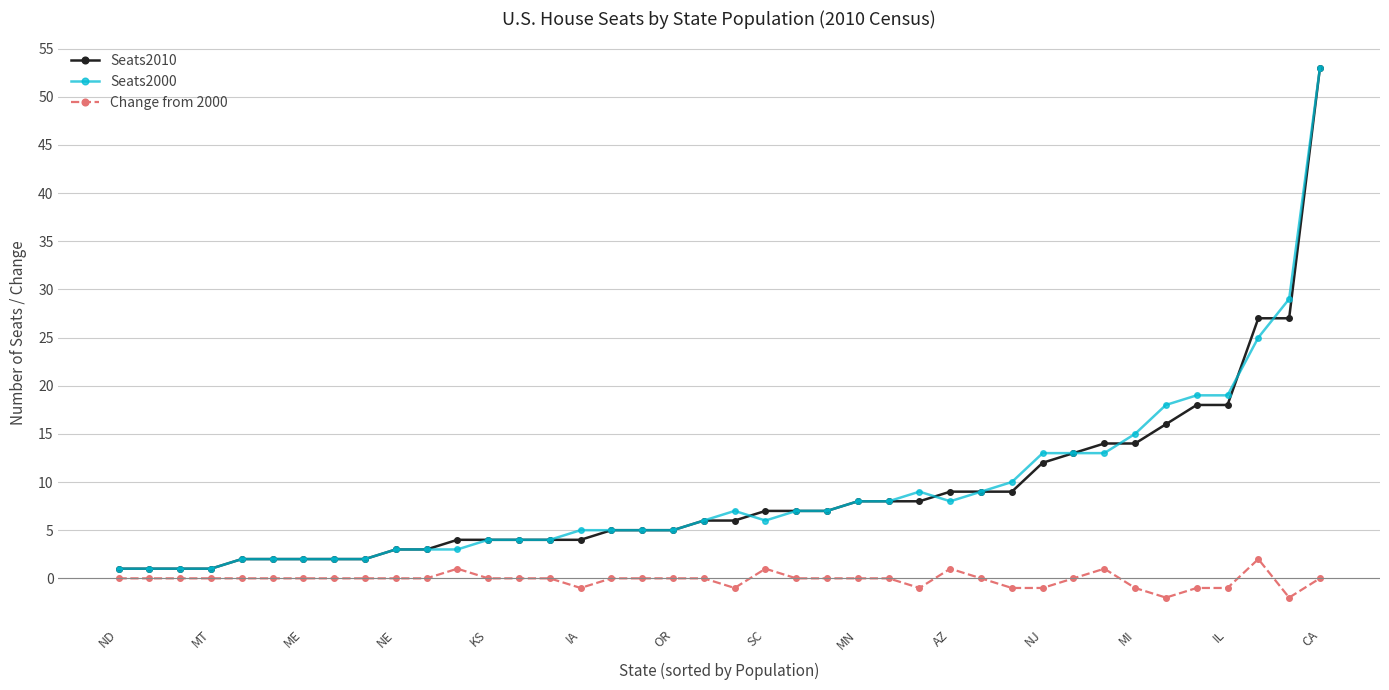

Reading left to right, transcribe all the data shown in this chart.

Seats2010: 1	1	1	1	2	2	2	2	2	3	3	4	4	4	4	4	5	5	5	6	6	7	7	7	8	8	8	9	9	9	12	13	14	14	16	18	18	27	27	53
Seats2000: 1	1	1	1	2	2	2	2	2	3	3	3	4	4	4	5	5	5	5	6	7	6	7	7	8	8	9	8	9	10	13	13	13	15	18	19	19	25	29	53
Change from 2000: 0	0	0	0	0	0	0	0	0	0	0	1	0	0	0	-1	0	0	0	0	-1	1	0	0	0	0	-1	1	0	-1	-1	0	1	-1	-2	-1	-1	2	-2	0